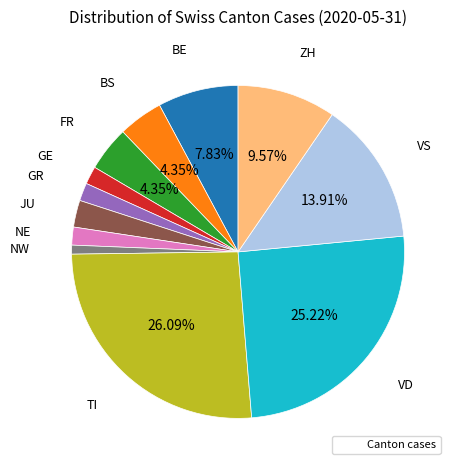

Does any single category account for the majority?

No